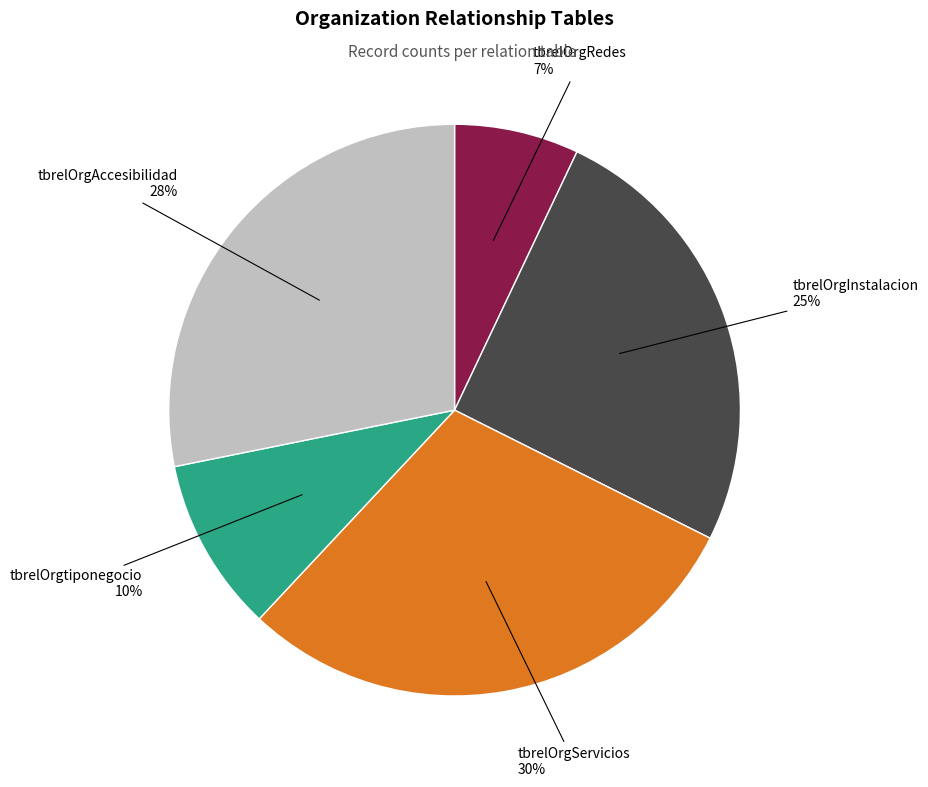

Does tbrelOrgRedes represent more than half of the total?

No